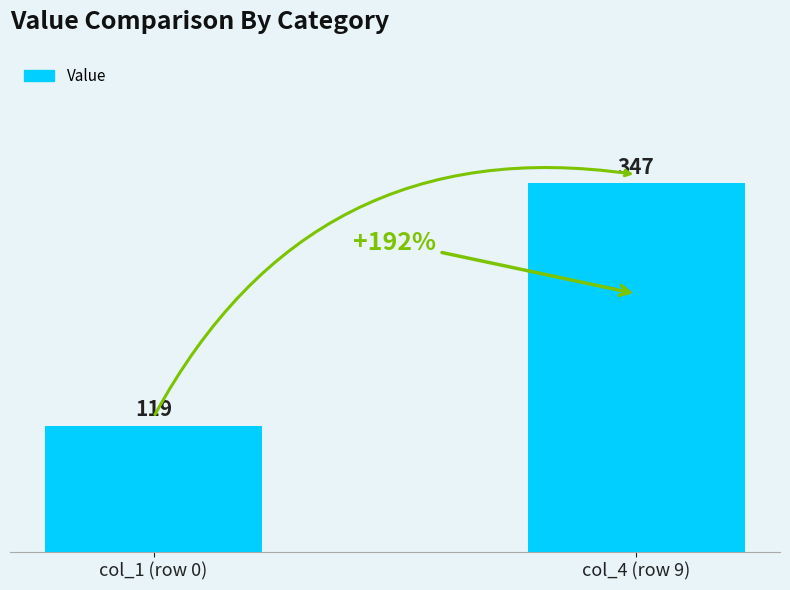

Reading left to right, transcribe all the data shown in this chart.

col_1 (row 0)=119	col_4 (row 9)=347